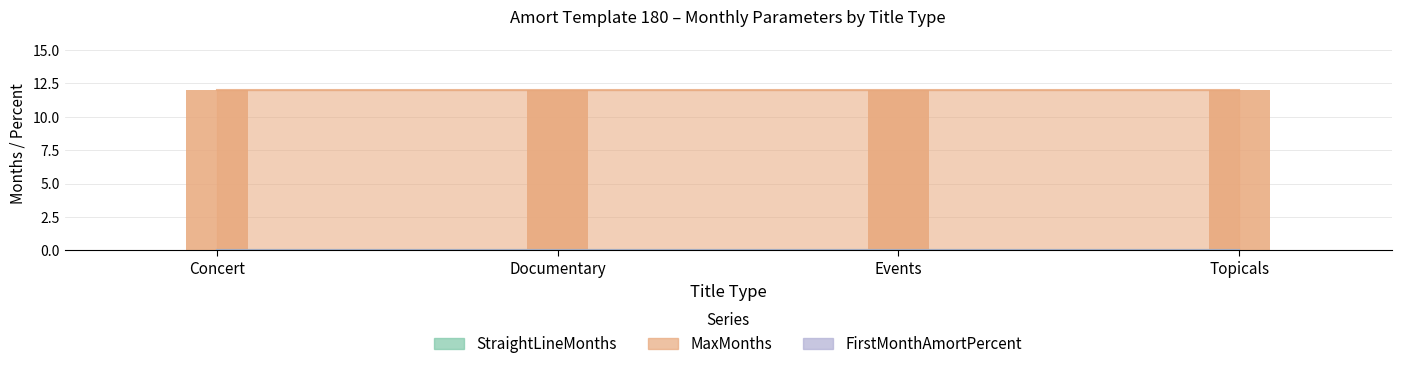

Does the chart contain stacked bars?

No